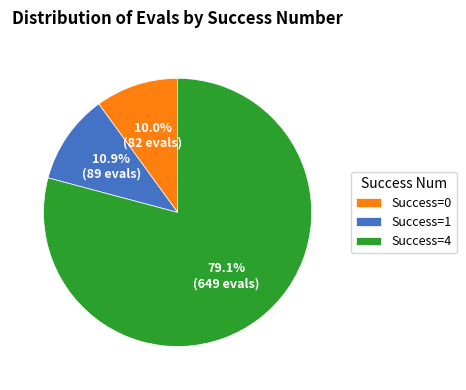

Is there a majority slice in this chart?

Yes